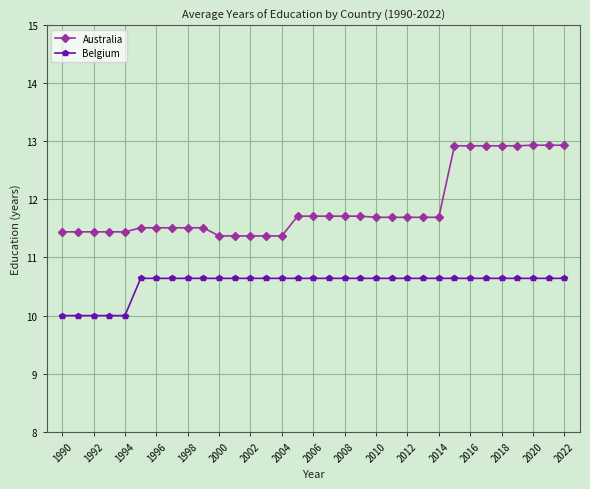

Which series has the largest range (max minus min)?

Australia